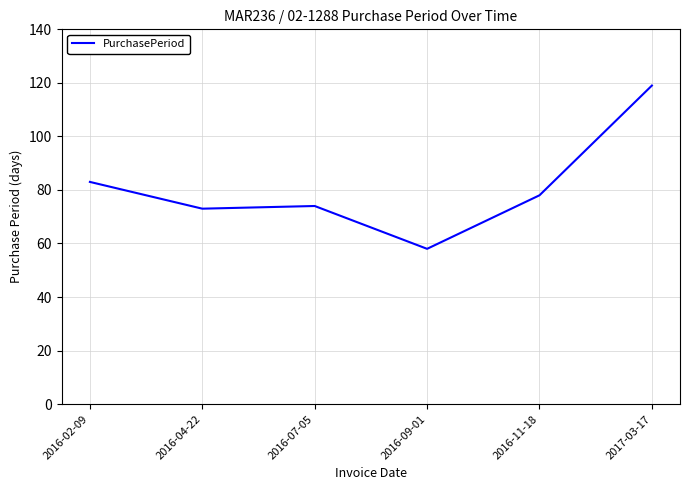

Reading left to right, list all the values displayed in this chart.

2016-02-09=83	2016-04-22=73	2016-07-05=74	2016-09-01=58	2016-11-18=78	2017-03-17=119